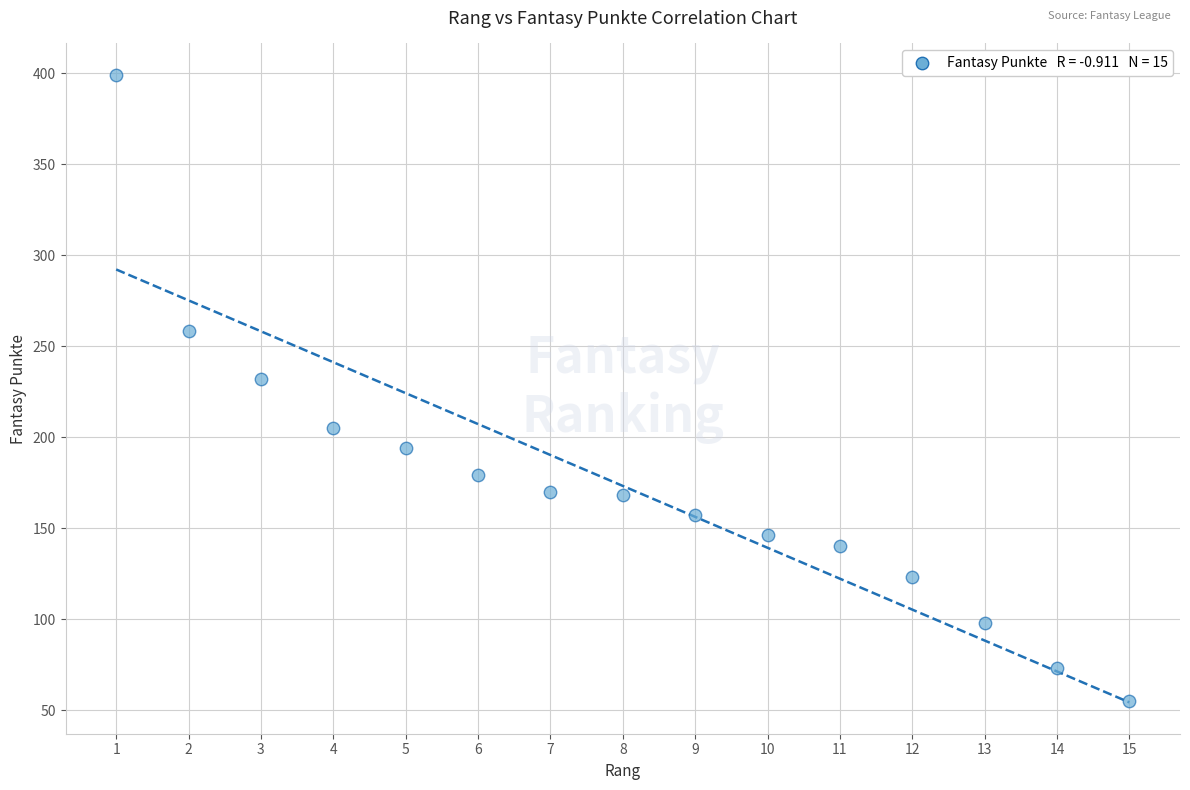

What Y value in the scatter plot is closest to 227?

232